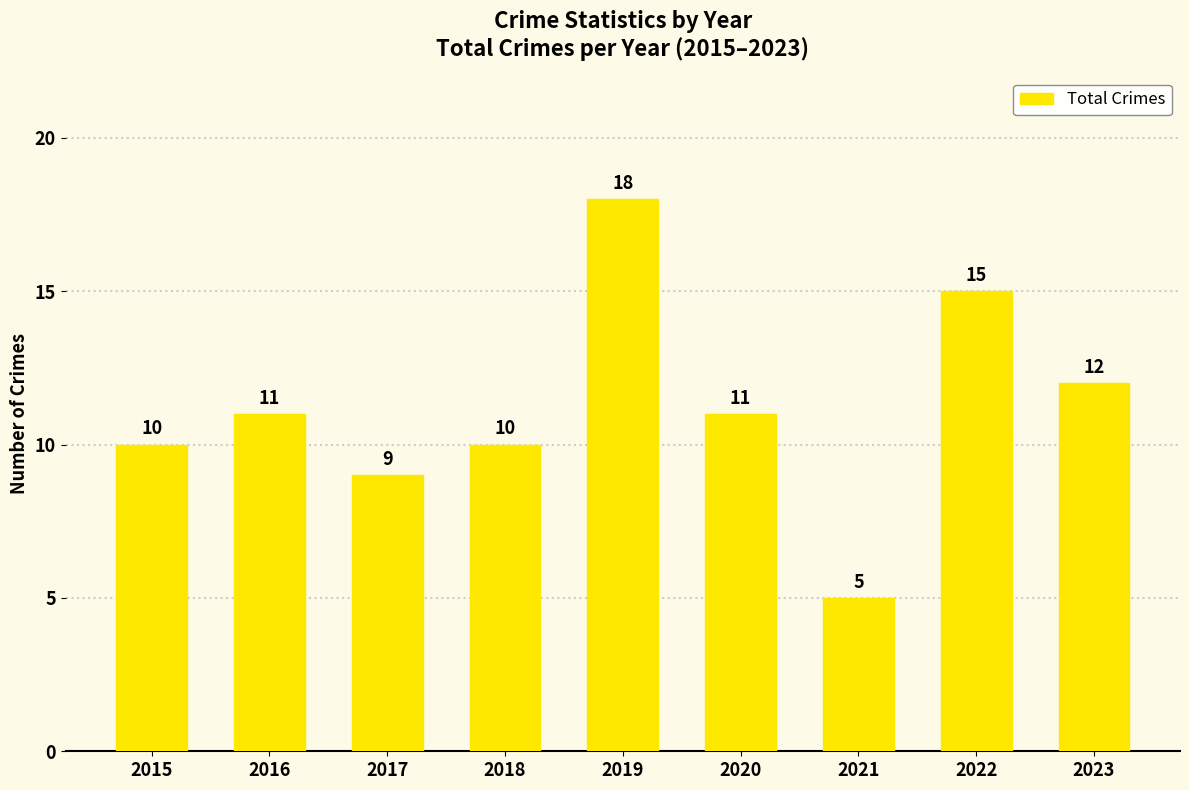

Reading right to left, list all the values displayed in this chart.

2023=12	2022=15	2021=5	2020=11	2019=18	2018=10	2017=9	2016=11	2015=10